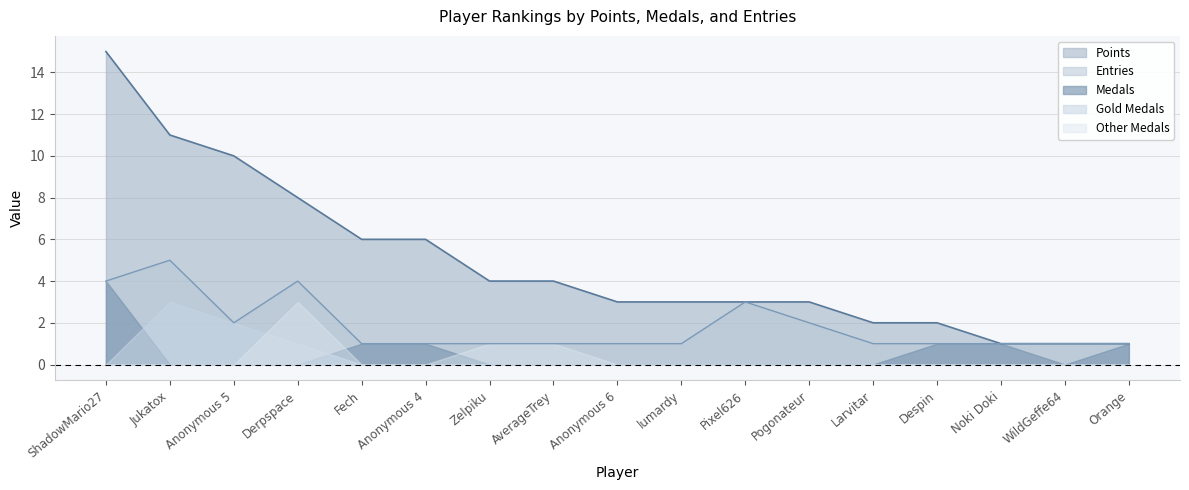

At which label does Other reach its minimum?

ShadowMario27